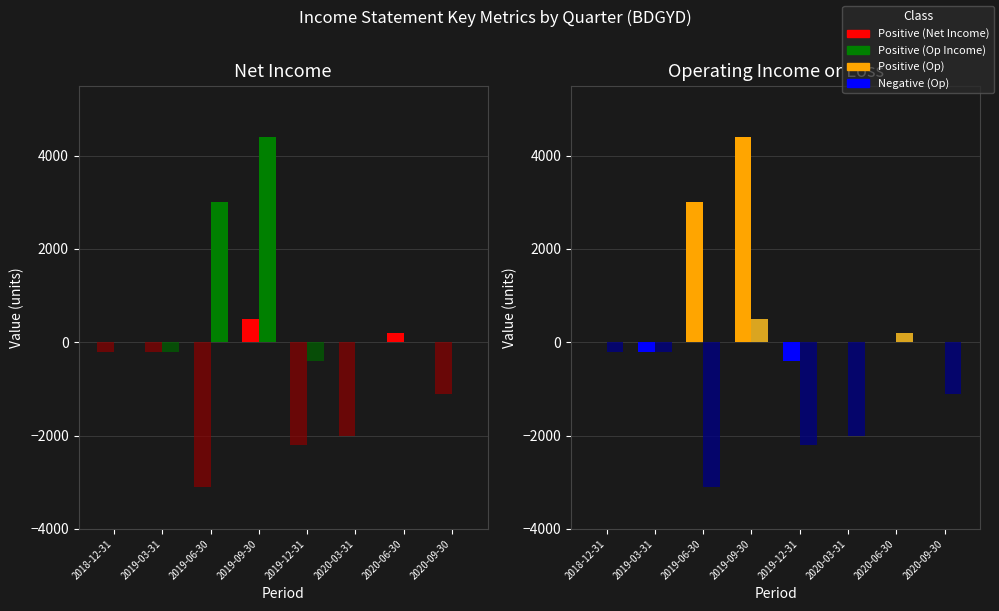

At which label does Net Income first exceed -200?

2019-09-30